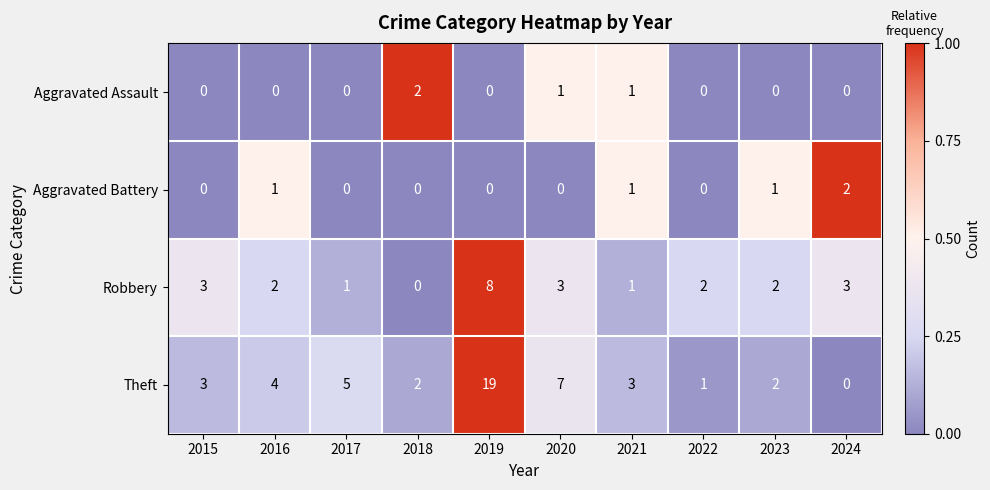

What is the maximum value shown in the chart?

19